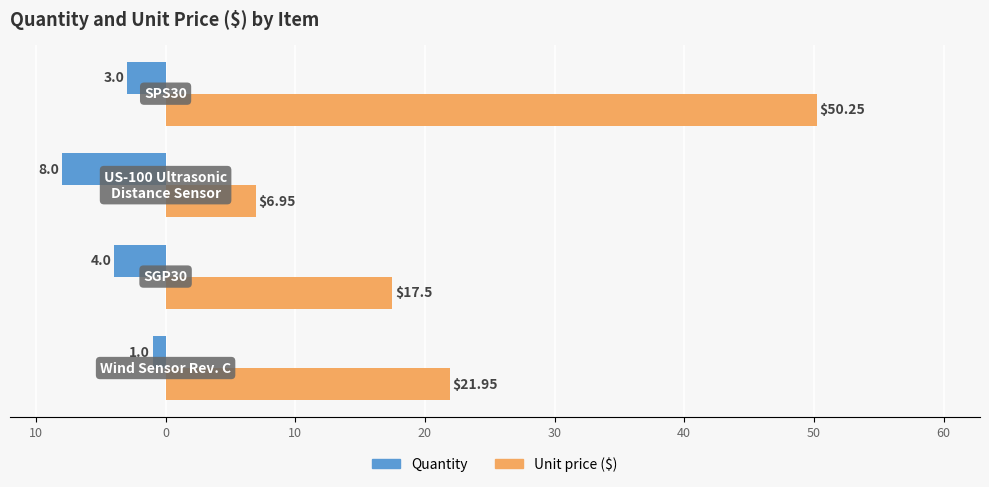

What is the sum of all Unit price ($) values?

96.7